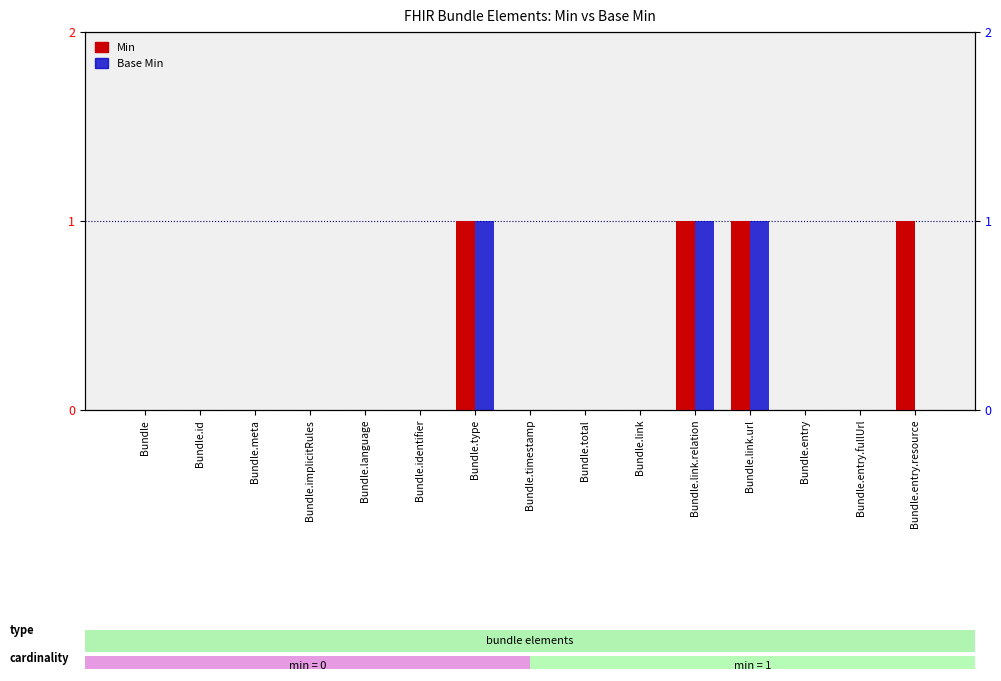

How many Base Min values are between 0 and 1?

15